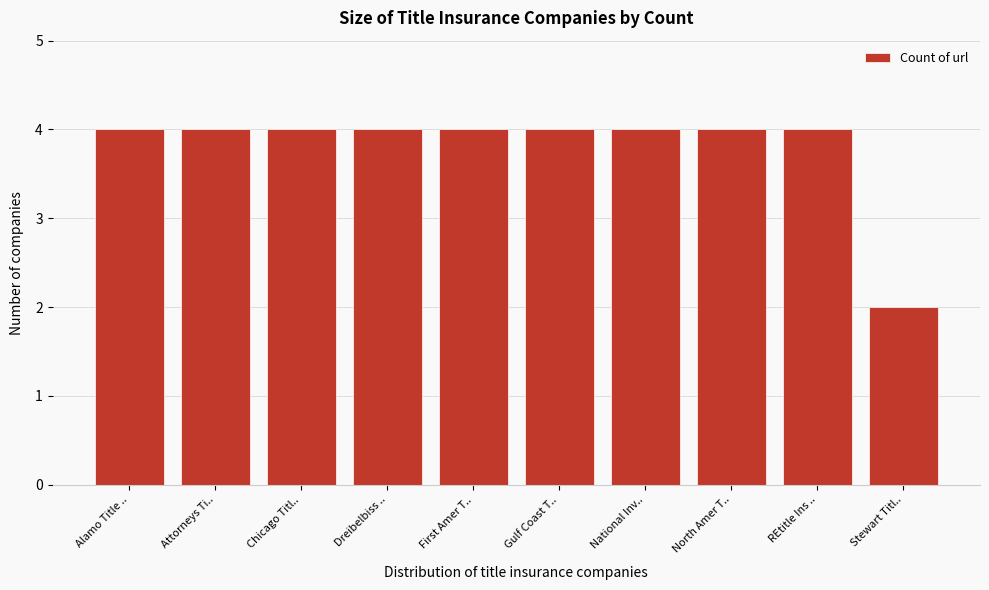

Reading left to right, list all the values displayed in this chart.

4	4	4	4	4	4	4	4	4	2